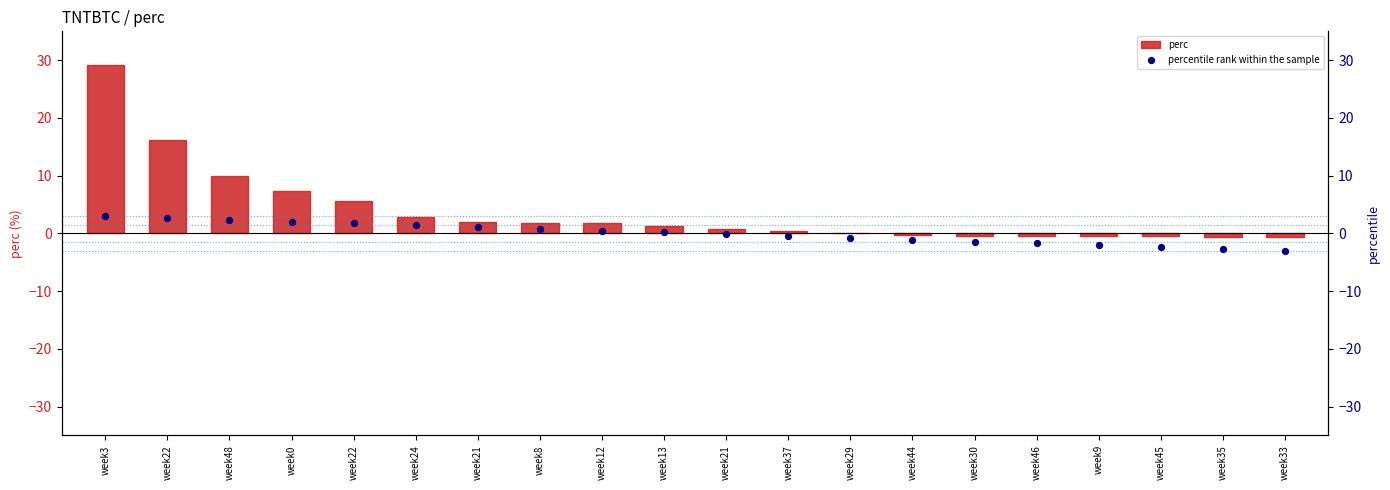

What is the total value across all series at week44?

-1.4